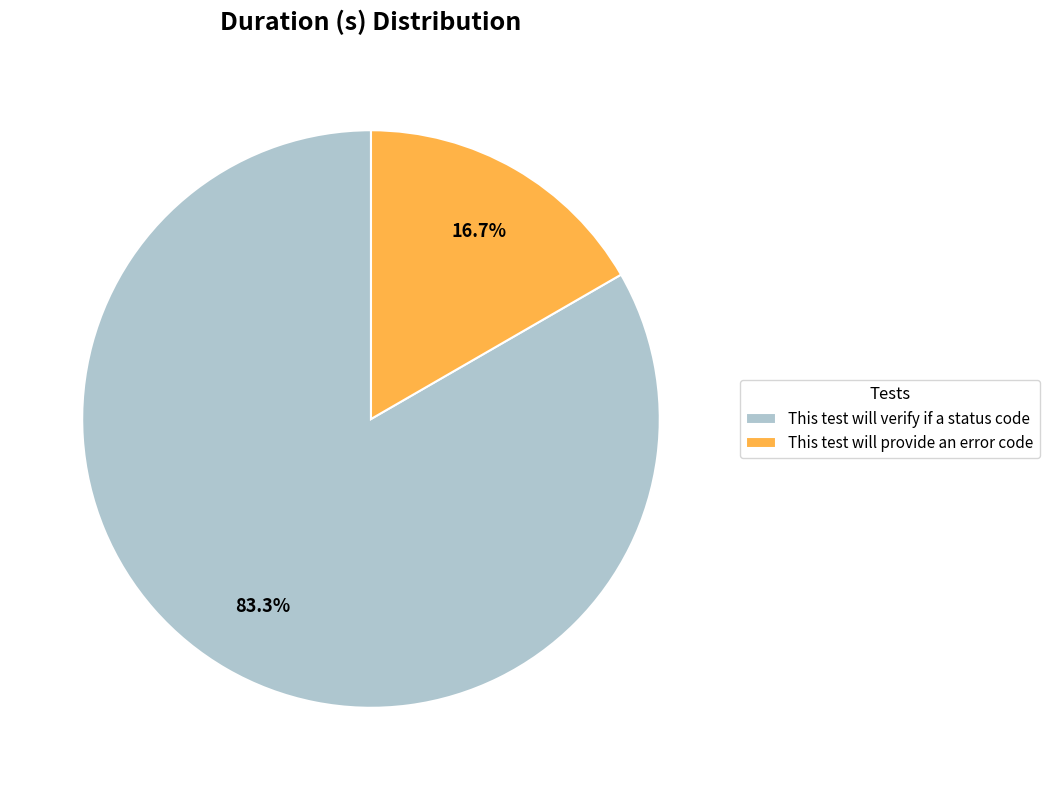

To the nearest percent, what is the difference between the largest and smallest slice percentages?

67%